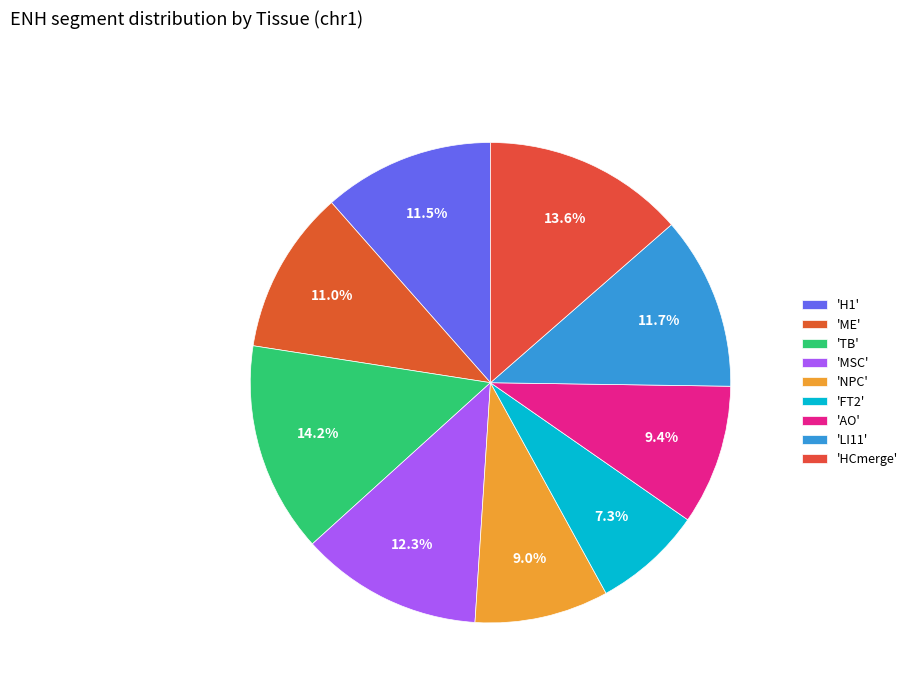

Count the number of slices in the pie.

9